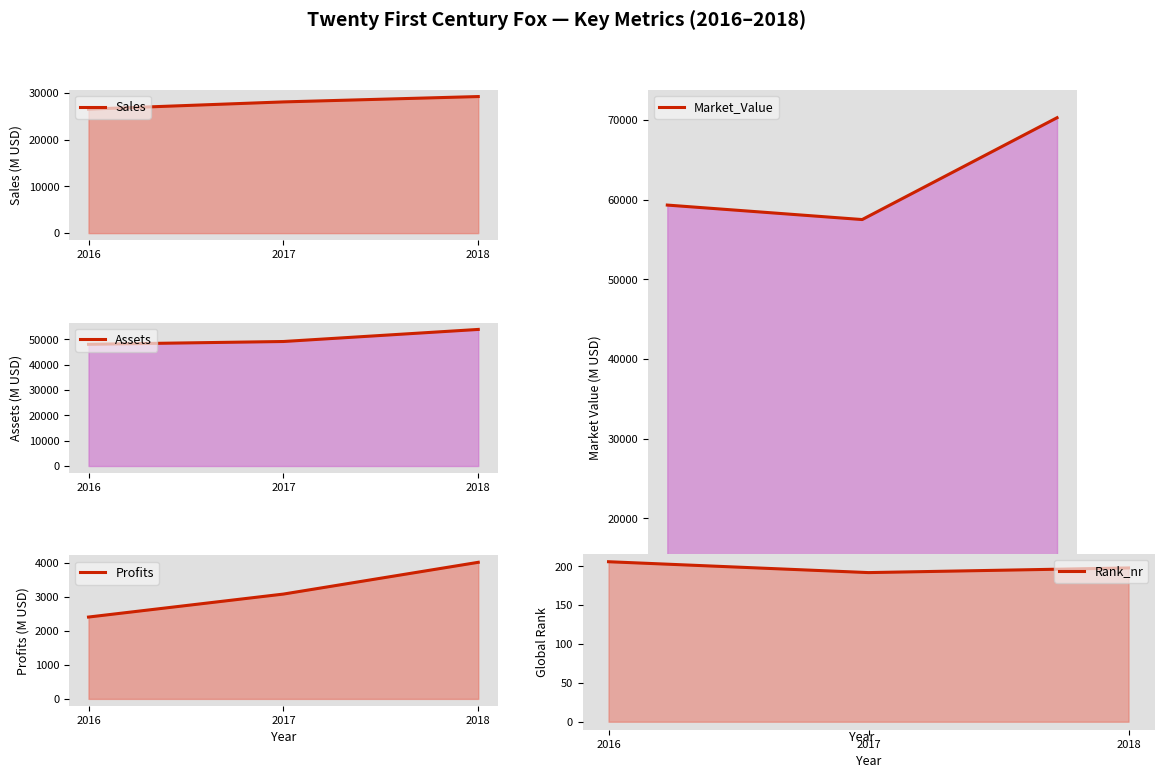

Reading left to right, what are all the values shown in this chart?

Sales: 26514	28062	29207
Assets: 48096	49207	53978
Profits: 2409	3085	4020
Market_Value: 59323	57505	70286
Rank_nr: 206	192	198